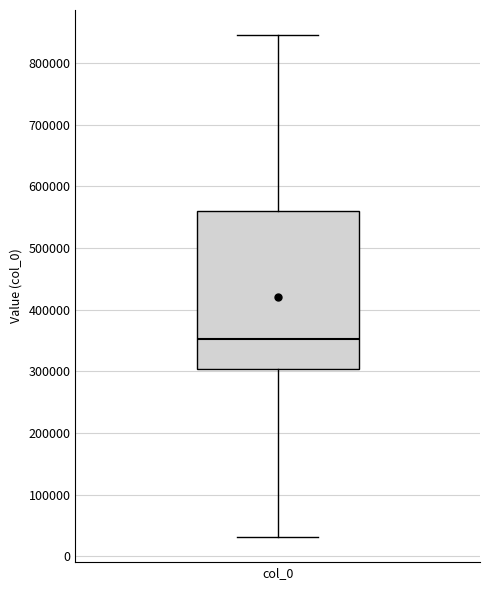

Read this box plot against the y-axis: the position of the median line, the range covered by the box, and the ends of both whiskers. The values are not printed on the chart, so give them approximately, as read against the axis.

median 350000, box 300000 to 560000, whiskers 30000 to 850000